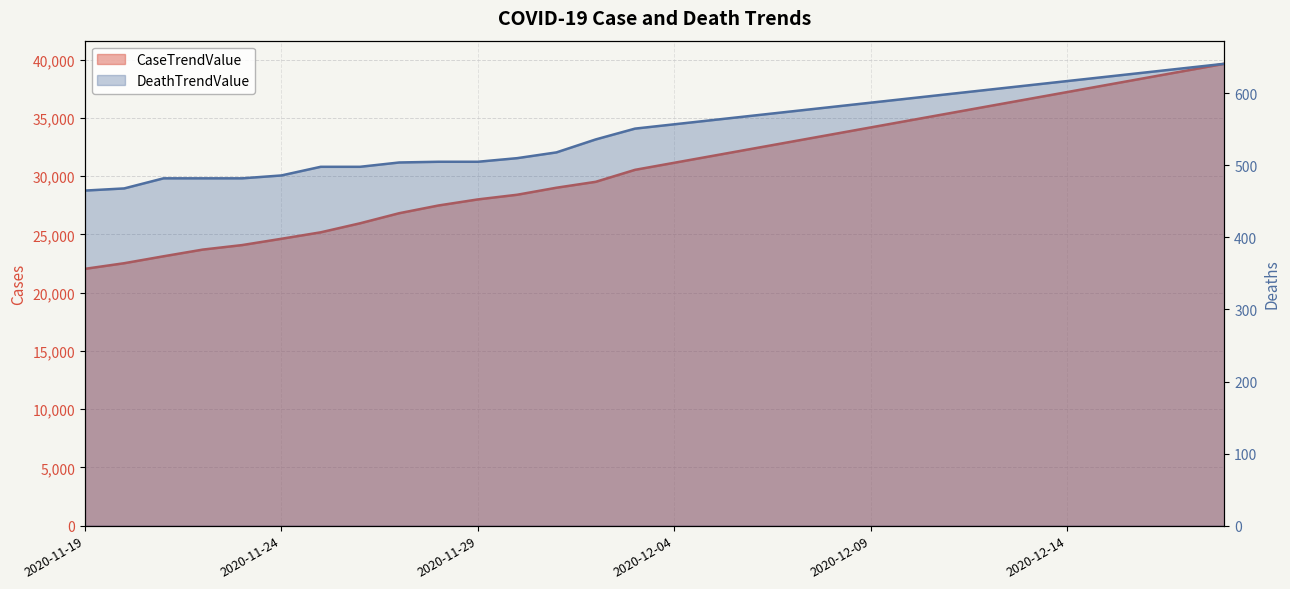

How many lines are shown in the chart?

2